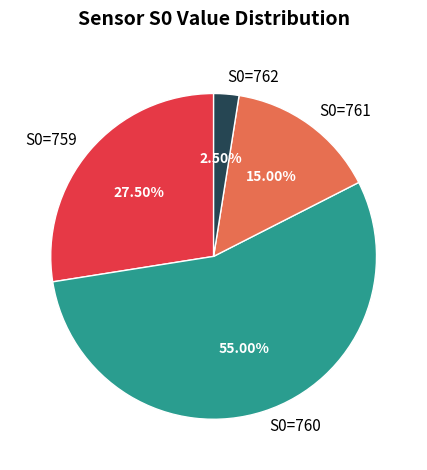

Is there any slice that represents more than half of the pie?

Yes